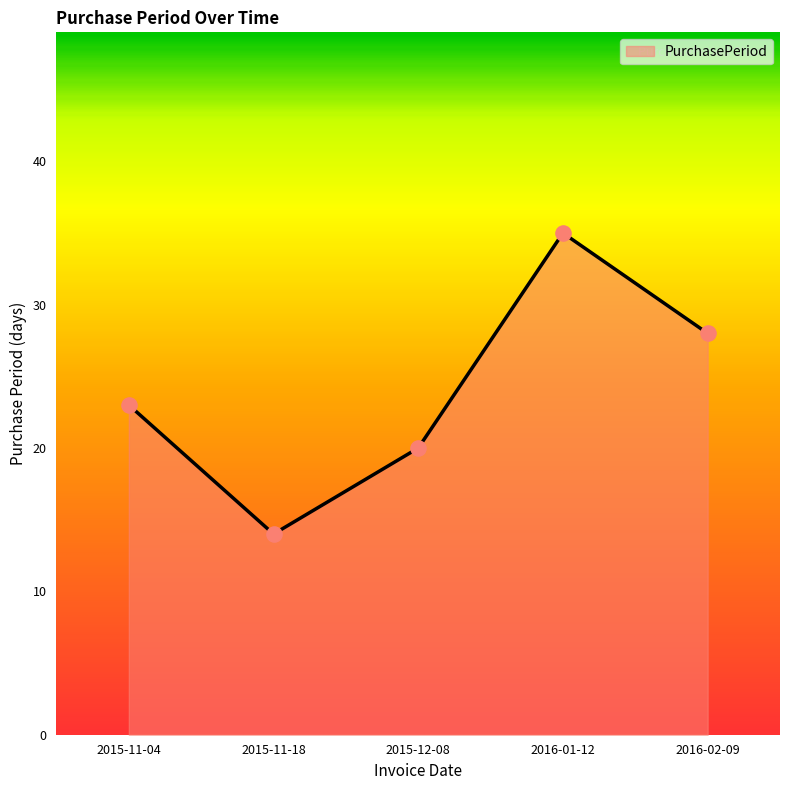

What is the ratio of the value at 2015-12-08 to the value at 2015-11-04?

0.9